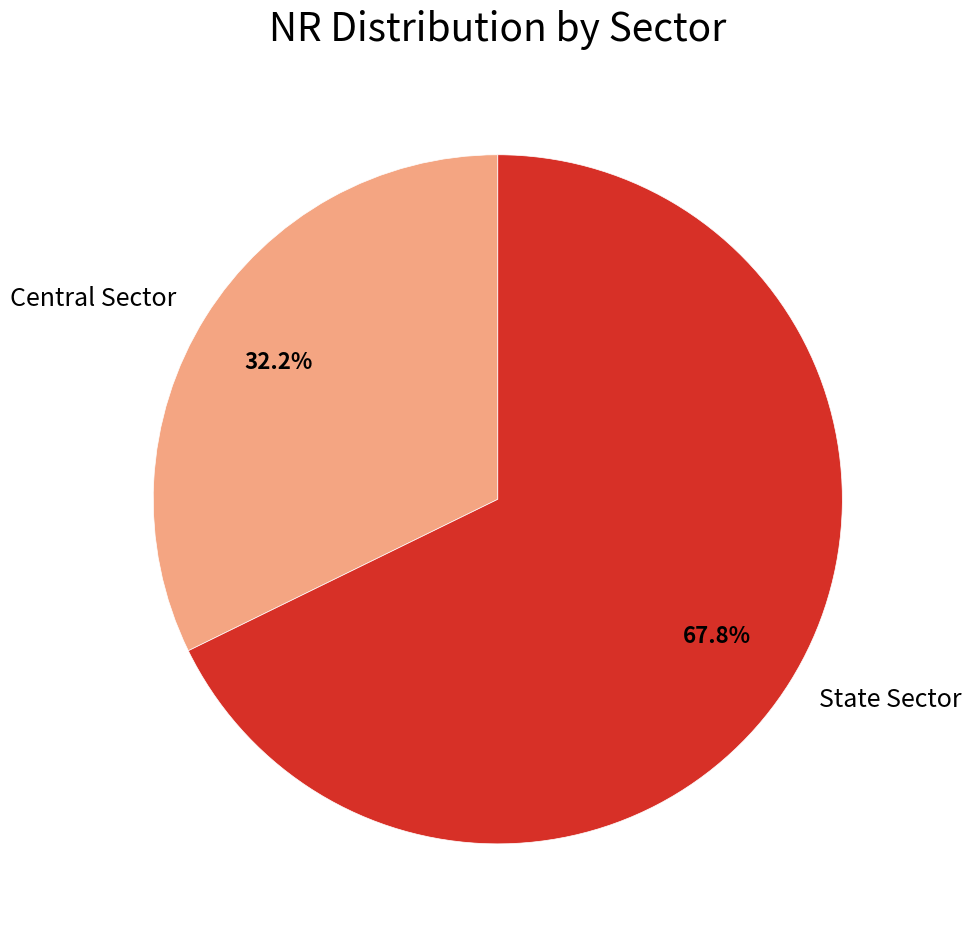

Is there any slice that represents more than half of the pie?

Yes